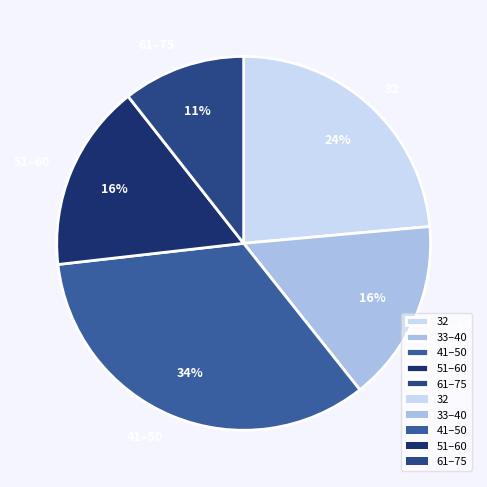

Do 32 and 41–50 together represent more than half of the pie?

Yes